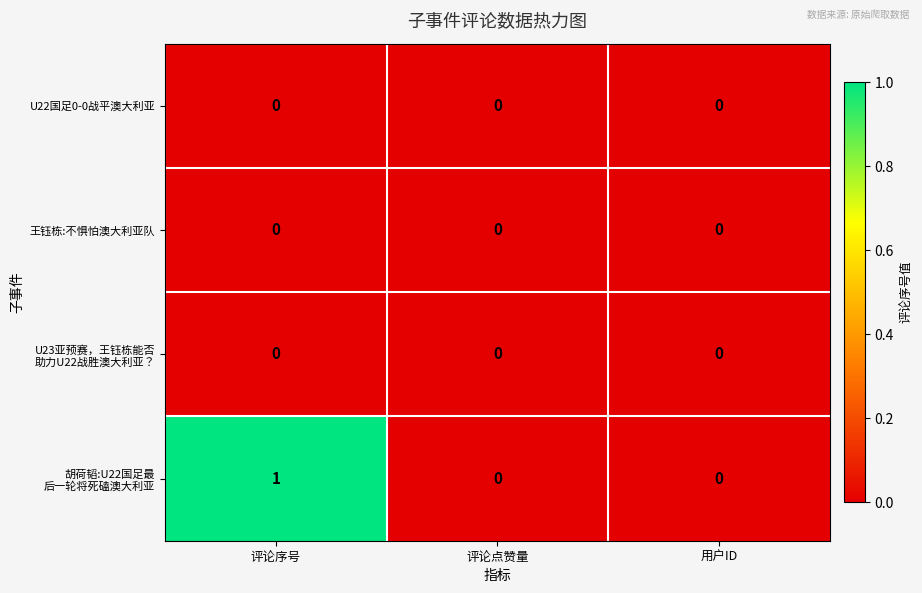

Which label corresponds to the largest value in the chart?

评论序号